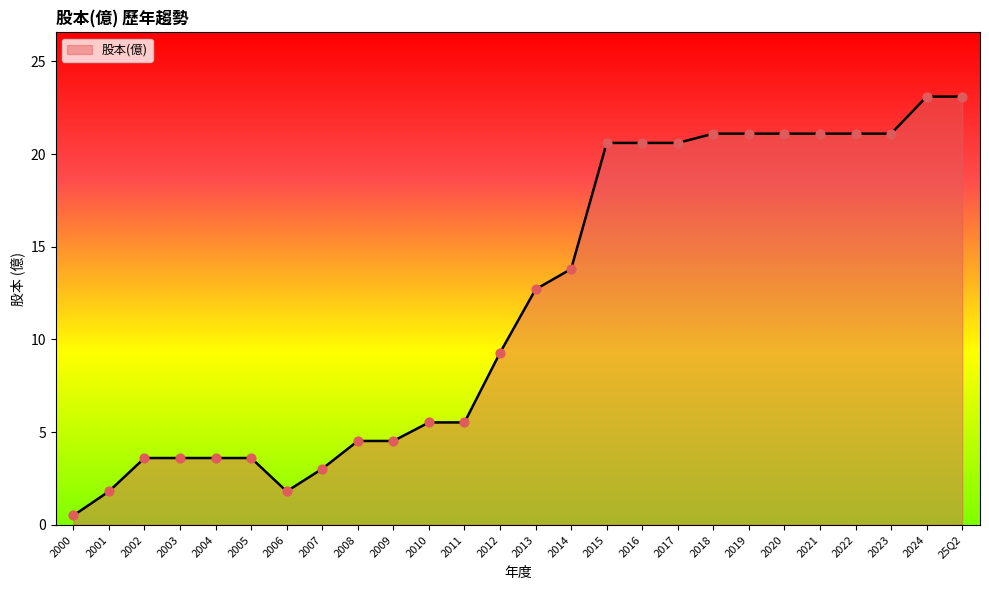

Approximately how many times larger is the value at 2024 compared to 2001?

12.8